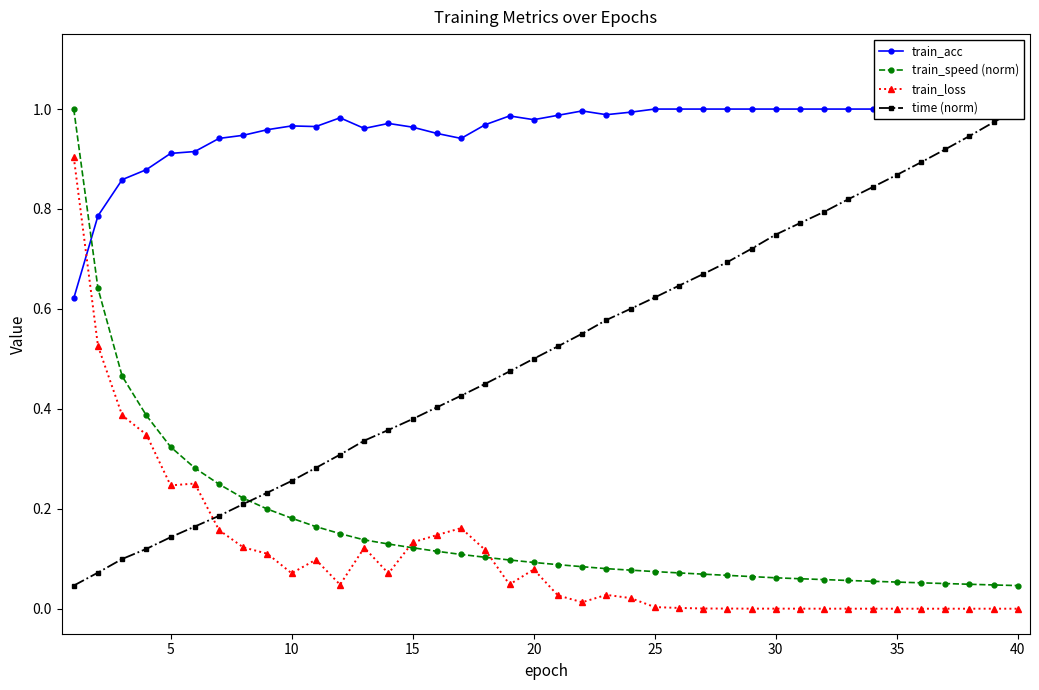

What is the highest value of the train_loss series?

0.9